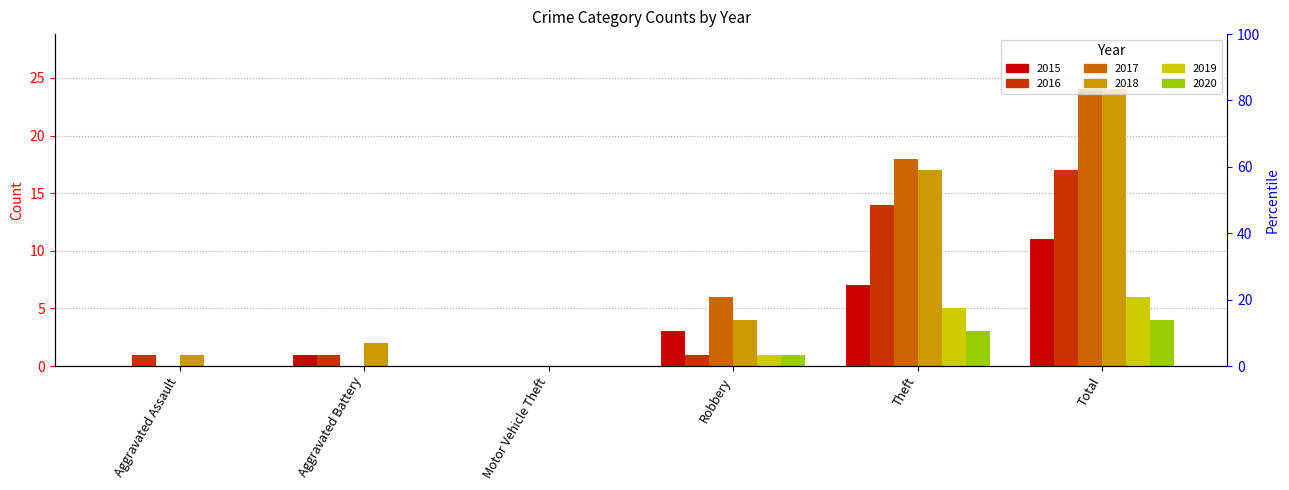

At which label does 2016 reach its peak?

Total